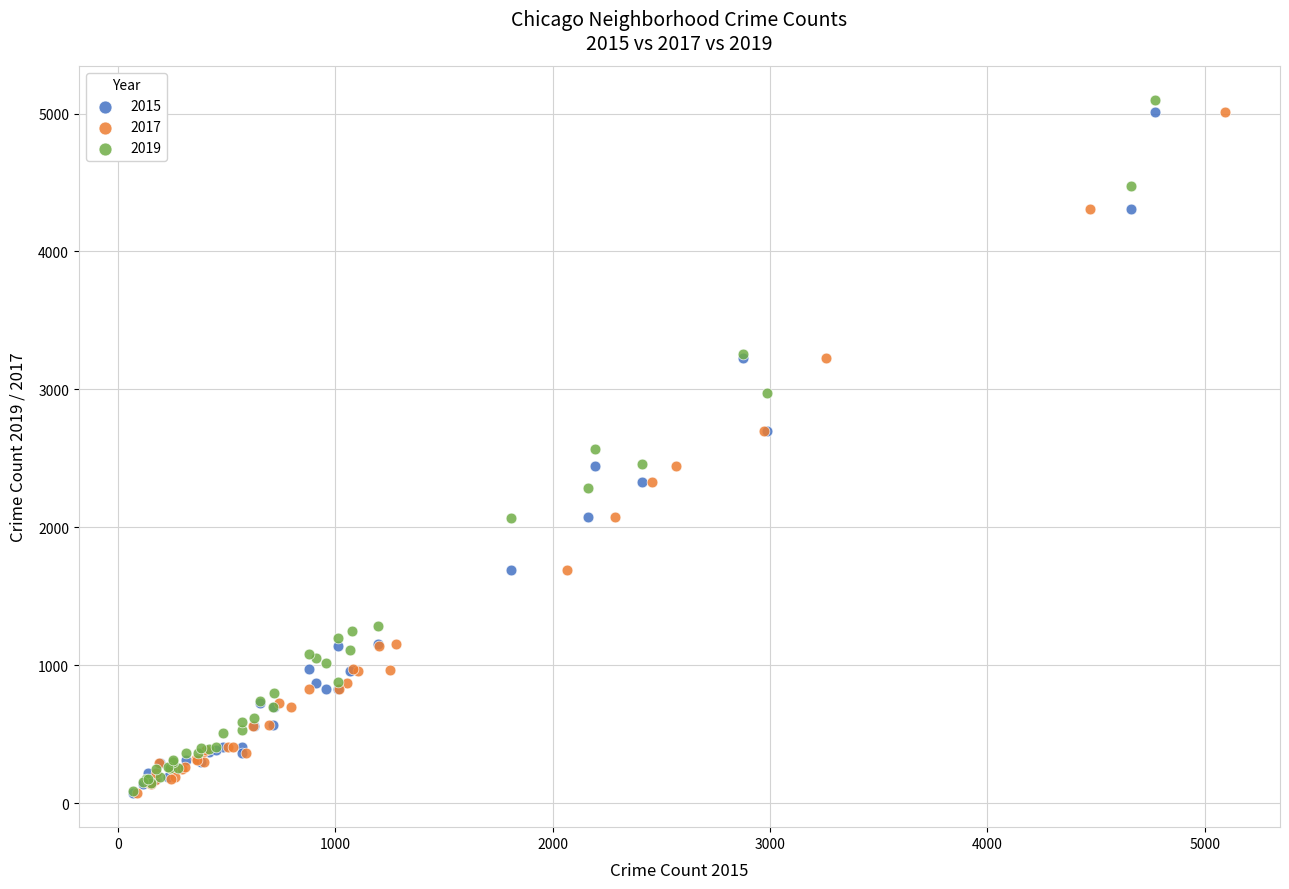

Which series has the widest spread of Y values?

2019